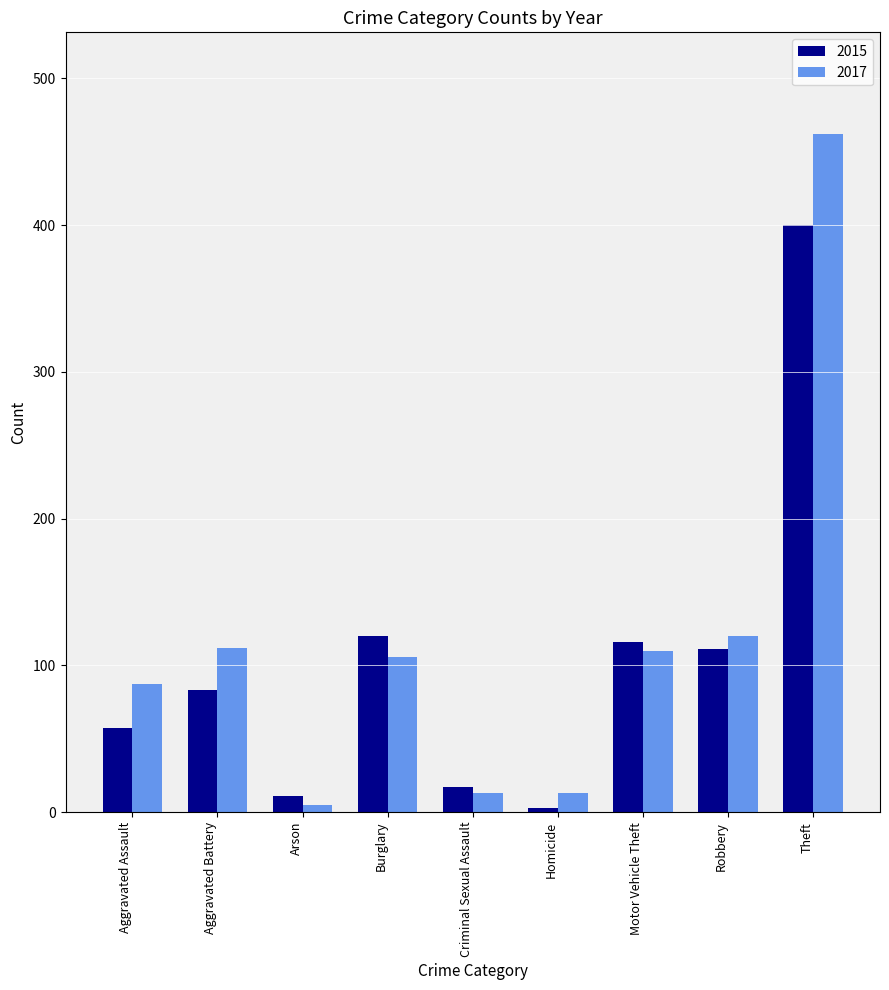

What is the maximum value for 2015?

400